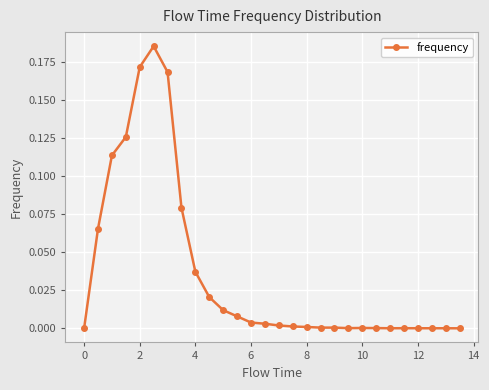

True or false: there are more than 1 points higher than both neighbors.

True